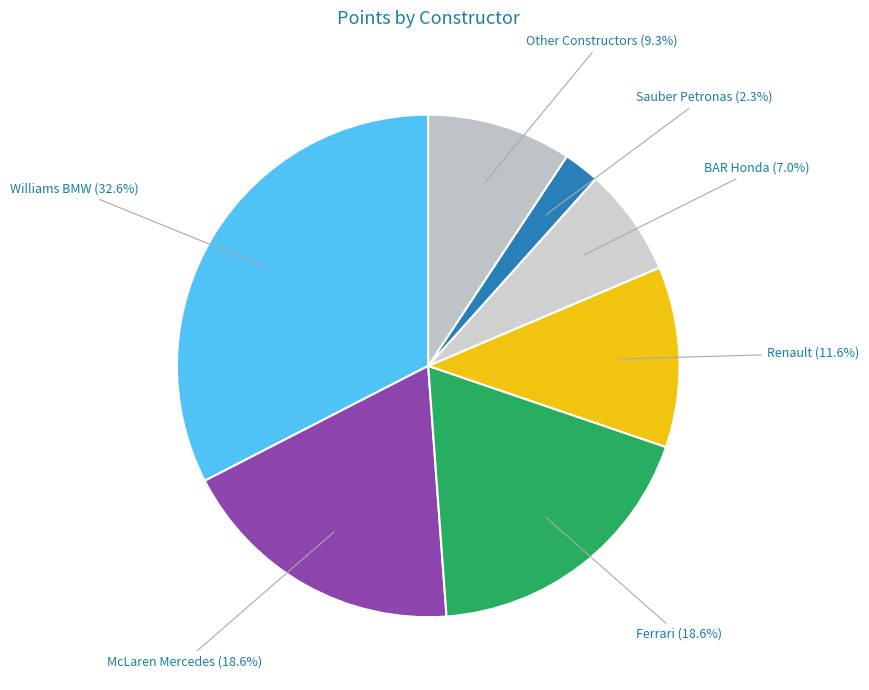

Which slice is the largest?

Williams BMW